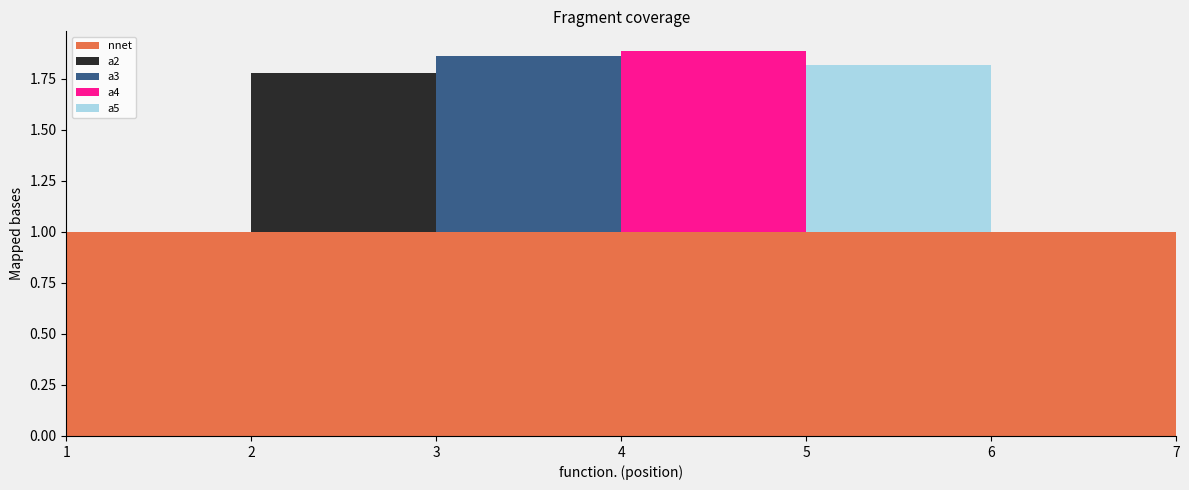

Reading left to right, extract all data points from this chart.

nnet: 1.0	1.0	1.0	1.0	1.0	1.0	1.0
a2: 0.0	0.8	0.0	0.0	0.0	0.0	0.0
a3: 0.0	0.0	0.9	0.0	0.0	0.0	0.0
a4: 0.0	0.0	0.0	0.9	0.0	0.0	0.0
a5: 0.0	0.0	0.0	0.0	0.8	0.0	0.0
function.: 1.0	2.0	3.0	4.0	5.0	6.0	7.0